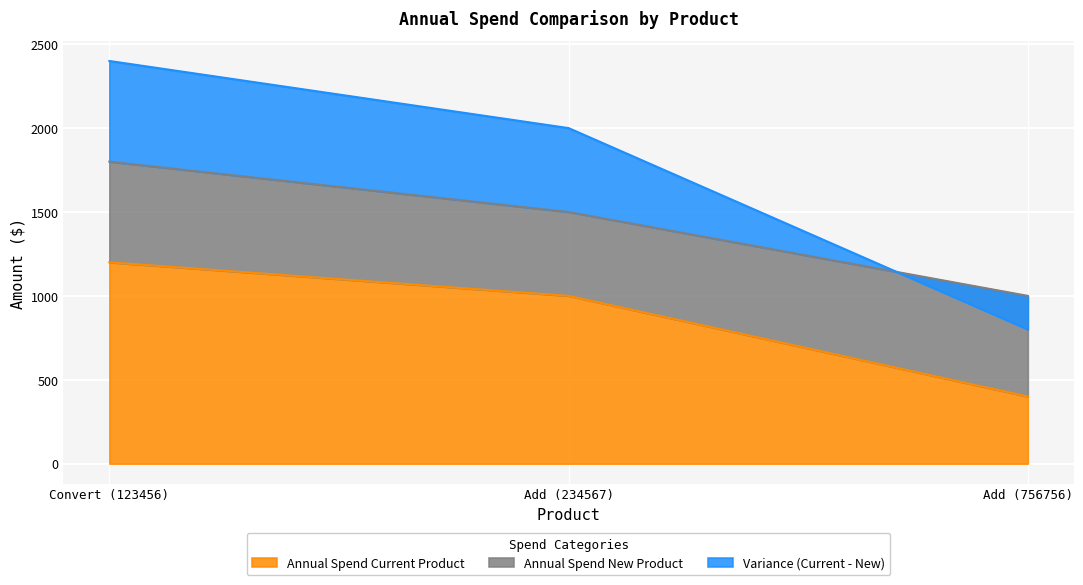

Which series changed the most between Convert (123456) and Add (756756)?

Variance (Current - New)